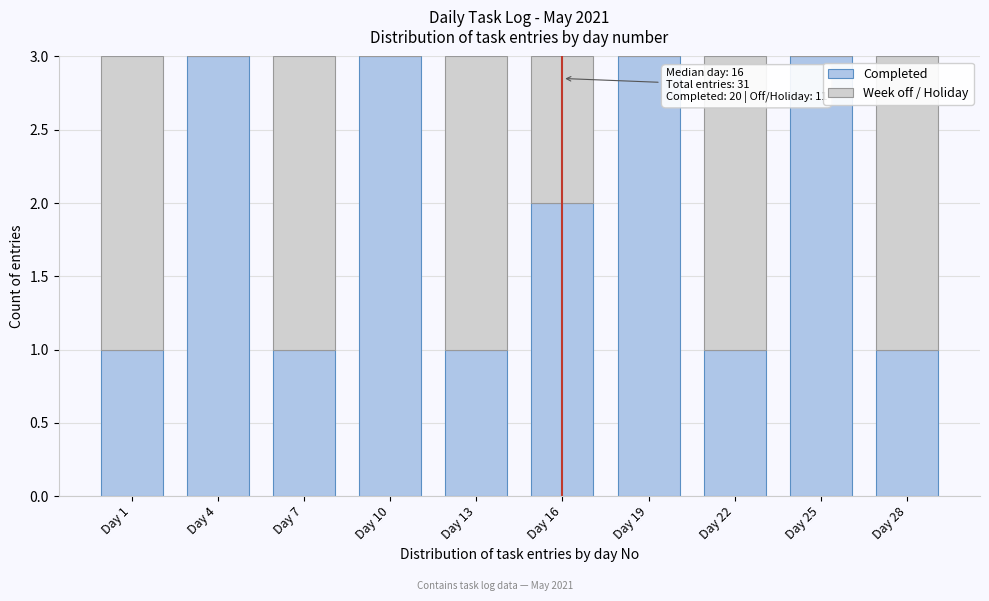

Reading right to left, transcribe the values for Completed.

Day 28=1	Day 25=3	Day 22=1	Day 19=3	Day 16=2	Day 13=1	Day 10=3	Day 7=1	Day 4=3	Day 1=1